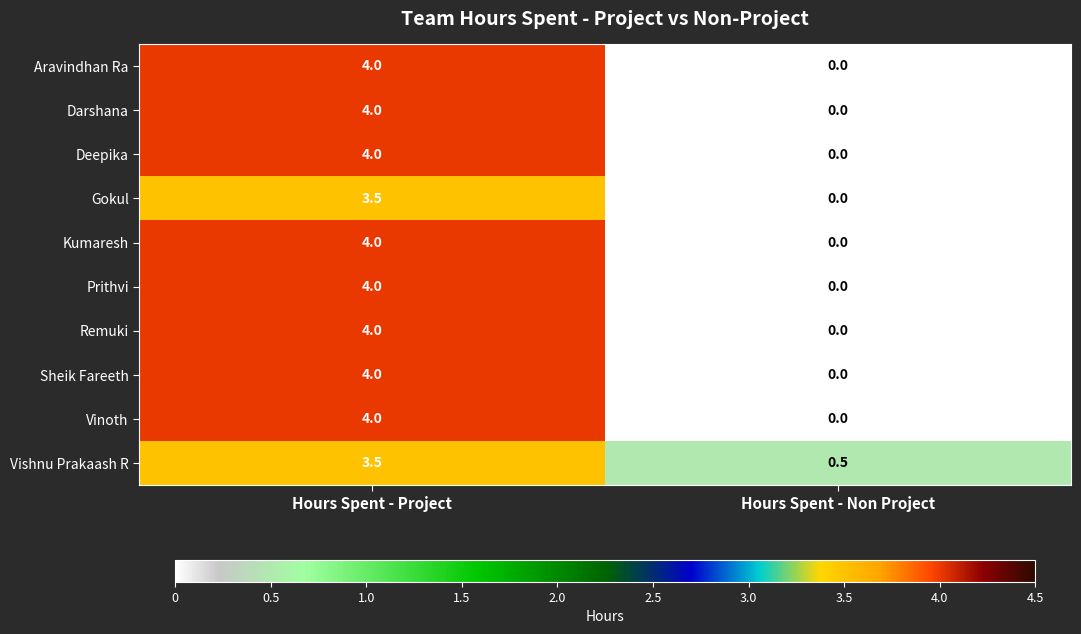

What is the sum of the Gokul values at Hours Spent - Non Project and Hours Spent - Project?

3.5